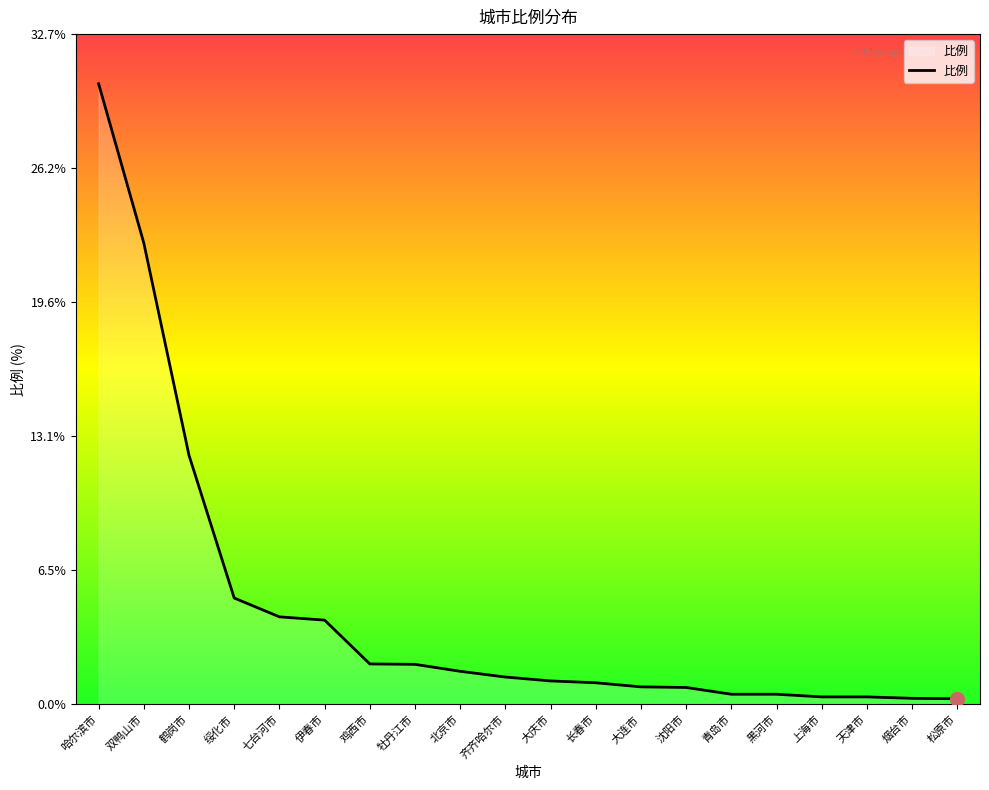

Which category has the highest value across all series?

哈尔滨市